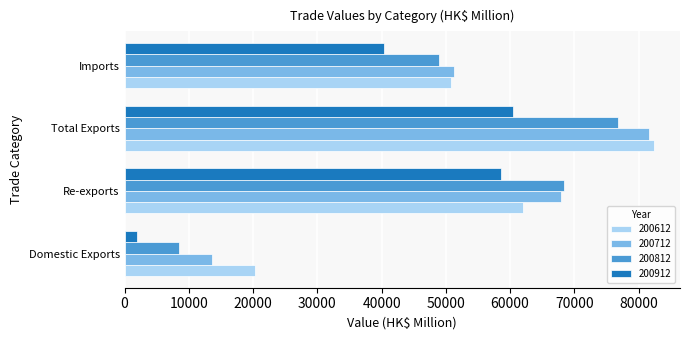

Count the number of data series in this chart.

4